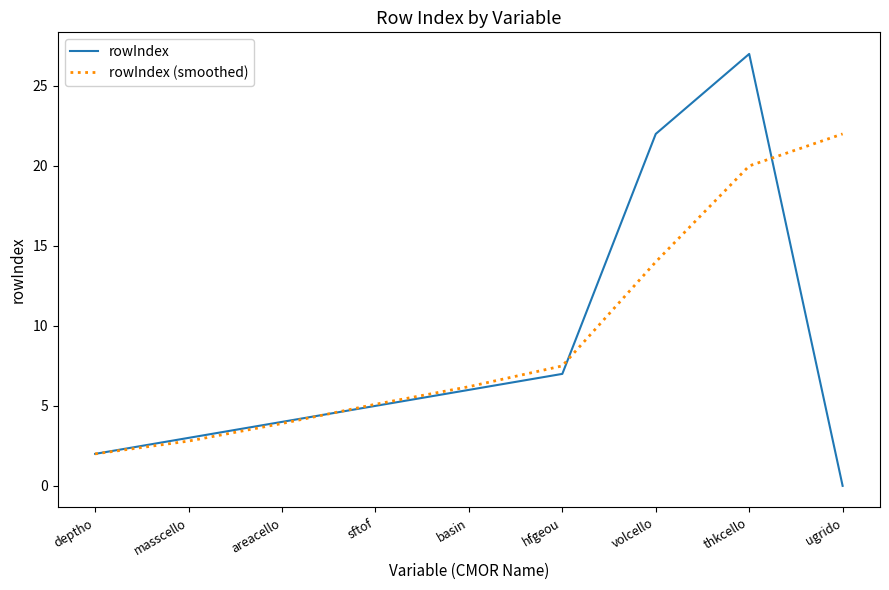

What is the spread (max minus min) of values at sftof?

0.1